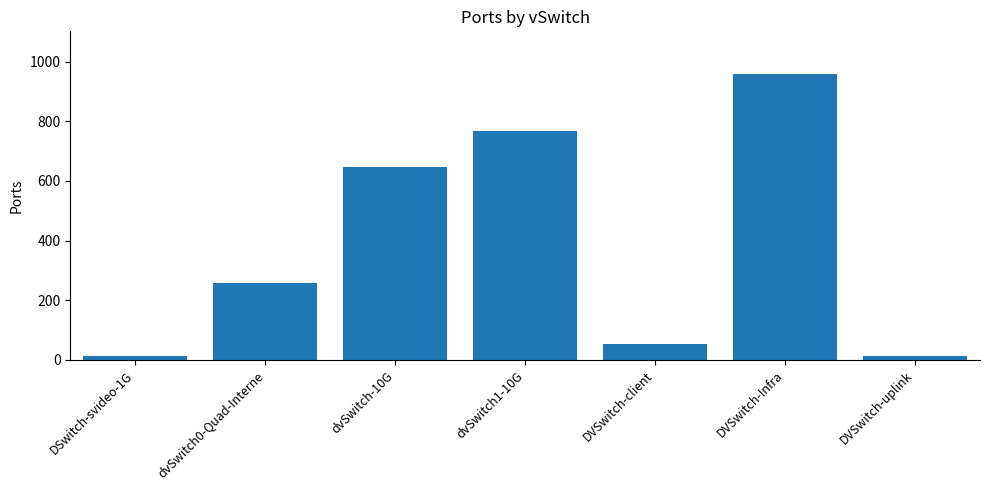

What is the label of the 1st bar from the left?

DSwitch-svideo-1G